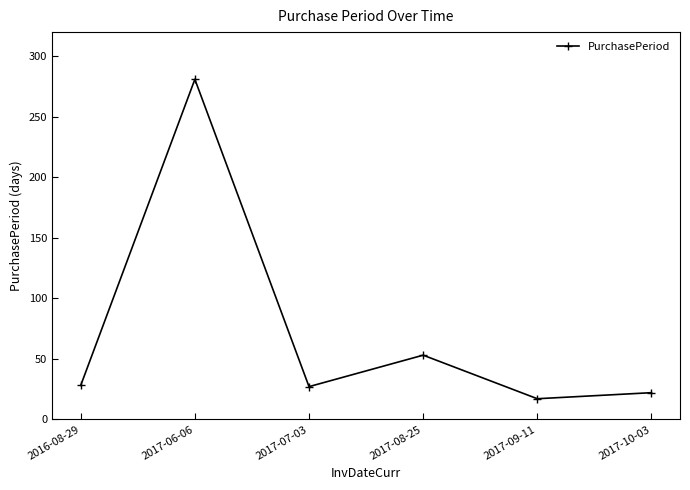

True or false: the data has more than 1 interior local peaks.

True